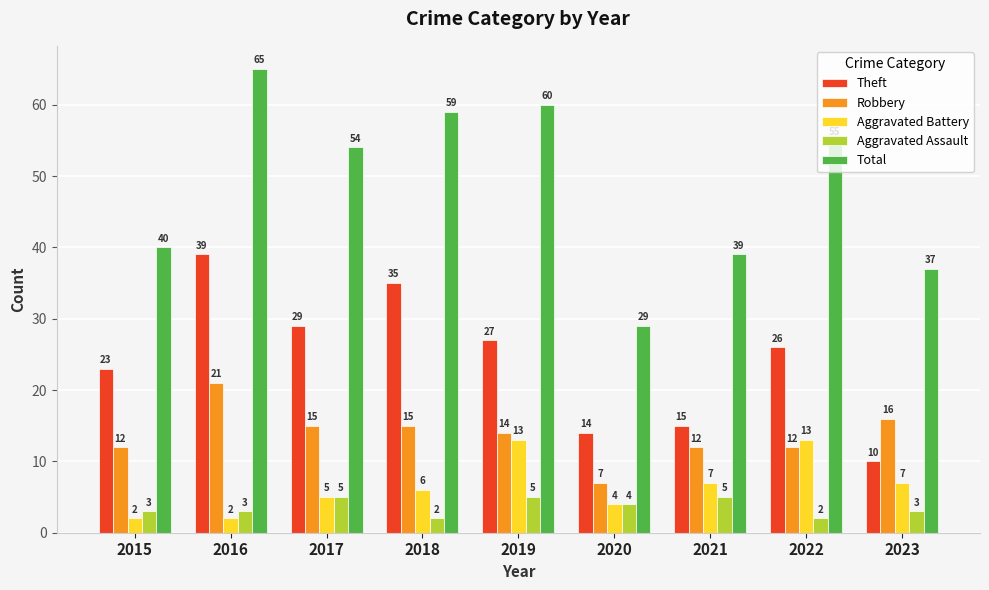

What are all the series names shown in the legend?

Theft, Robbery, Aggravated Battery, Aggravated Assault, Total